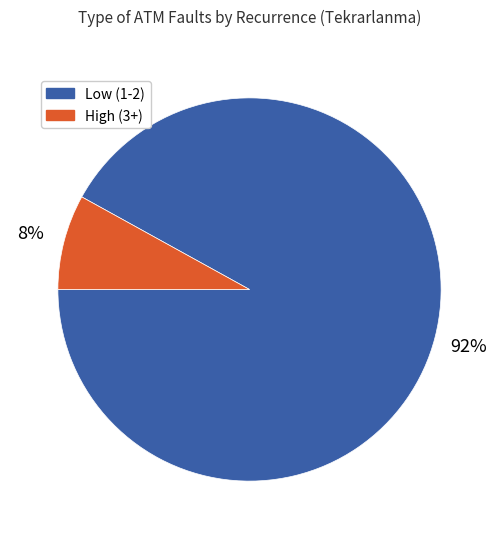

Between High (3+) and Low (1-2), which is larger?

Low (1-2)